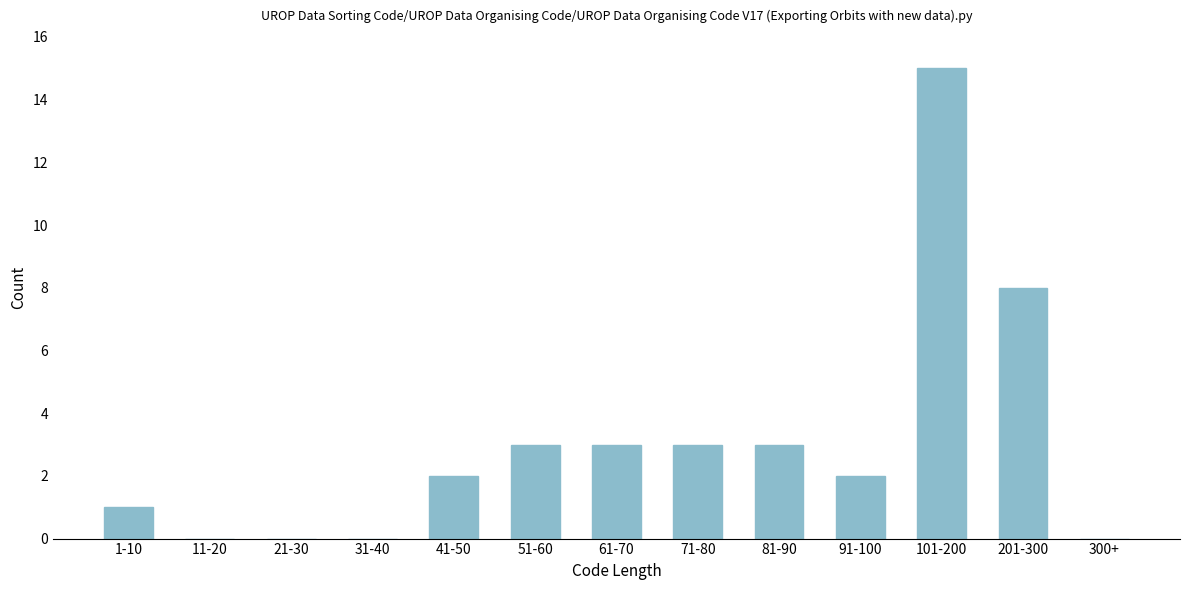

Reading left to right, what are all the values shown in this chart?

1-10=1	11-20=0	21-30=0	31-40=0	41-50=2	51-60=3	61-70=3	71-80=3	81-90=3	91-100=2	101-200=15	201-300=8	300+=0